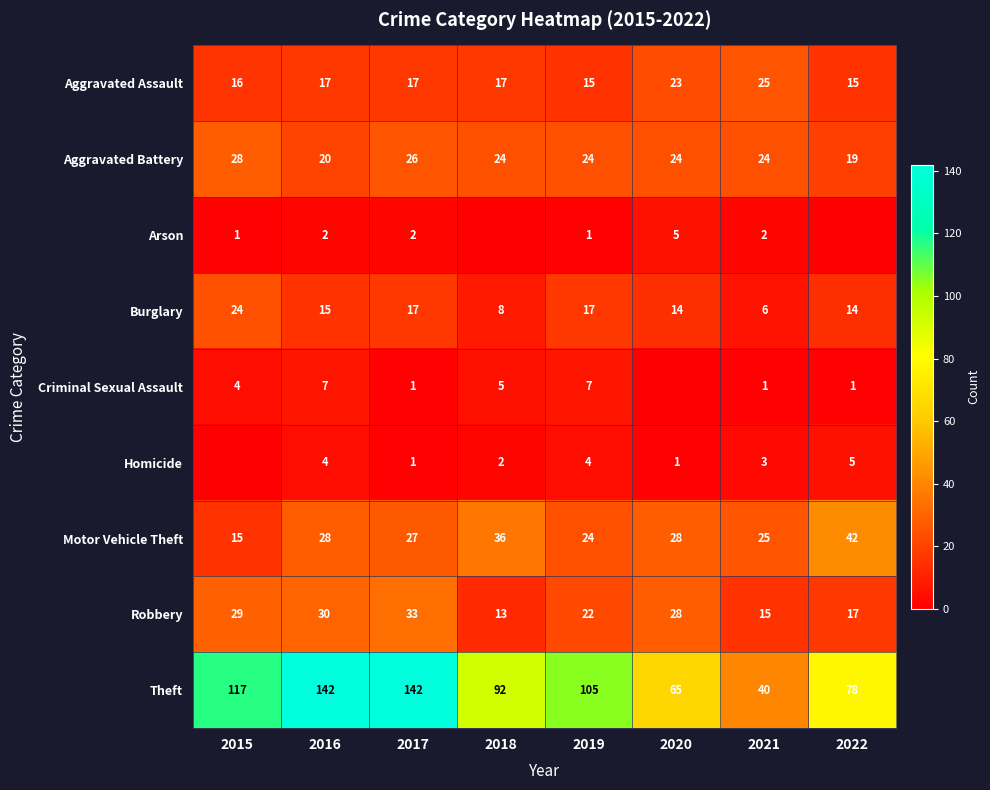

Between 2020 and 2016, which is larger?

2020